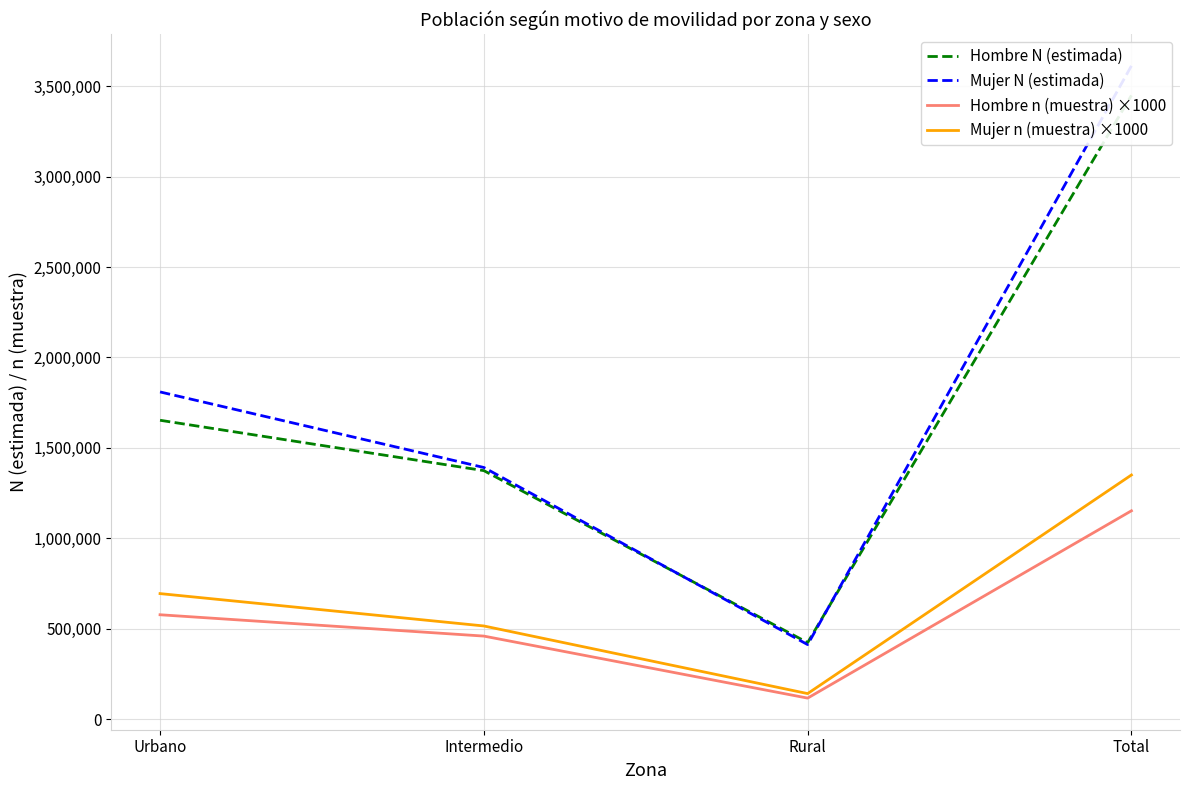

What is the lowest value of the Hombre N (estimada) series?

422814